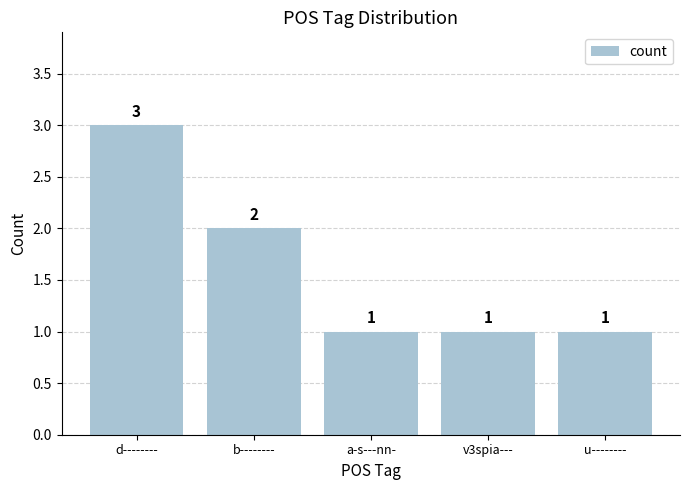

Reading left to right, what are all the values shown in this chart?

d--------=3	b--------=2	a-s---nn-=1	v3spia---=1	u--------=1